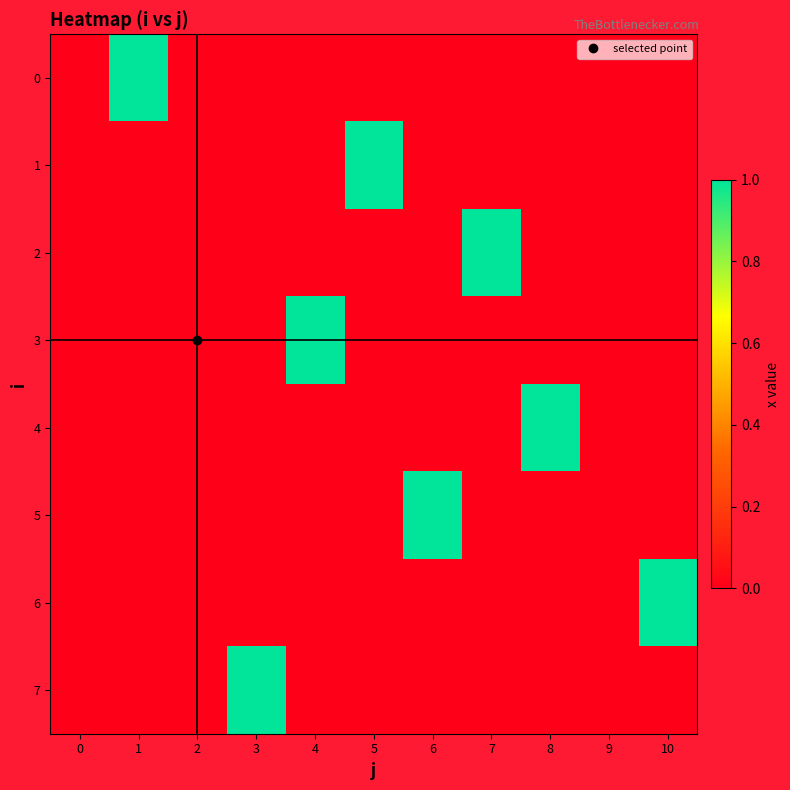

Reading left to right, list all the values displayed in this chart.

0: 0=0	1=1	2=0	3=0	4=0	5=0	6=0	7=0	8=0	9=0	10=0
1: 0=0	1=0	2=0	3=0	4=0	5=1	6=0	7=0	8=0	9=0	10=0
2: 0=0	1=0	2=0	3=0	4=0	5=0	6=0	7=1	8=0	9=0	10=0
3: 0=0	1=0	2=0	3=0	4=1	5=0	6=0	7=0	8=0	9=0	10=0
4: 0=0	1=0	2=0	3=0	4=0	5=0	6=0	7=0	8=1	9=0	10=0
5: 0=0	1=0	2=0	3=0	4=0	5=0	6=1	7=0	8=0	9=0	10=0
6: 0=0	1=0	2=0	3=0	4=0	5=0	6=0	7=0	8=0	9=0	10=1
7: 0=0	1=0	2=0	3=1	4=0	5=0	6=0	7=0	8=0	9=0	10=0